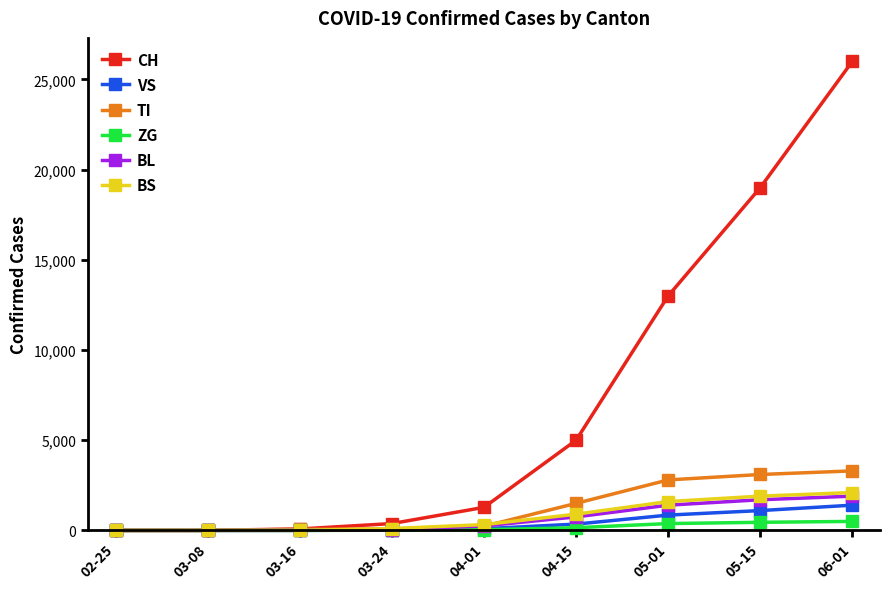

How many lines are shown in the chart?

6